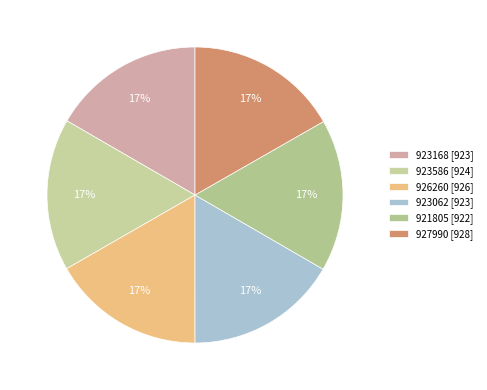

What percentage is the 923062 slice, to the nearest percent?

17%